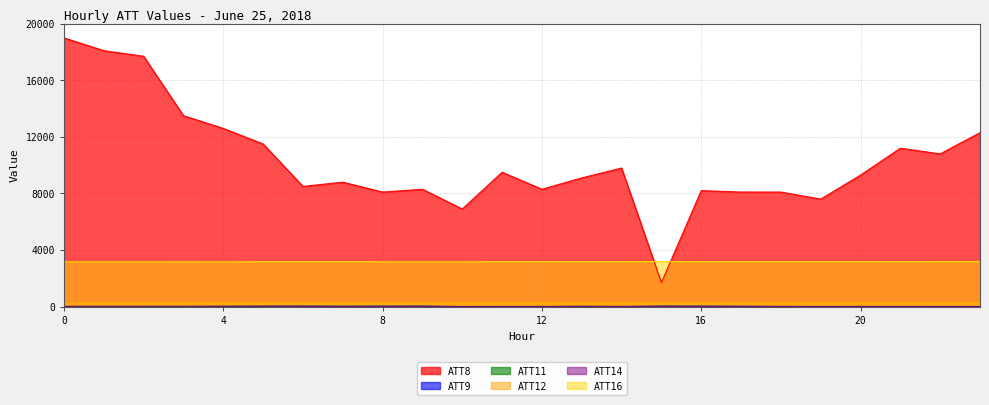

Which series ends up on top after the final intersection of ATT11 and ATT9?

ATT9